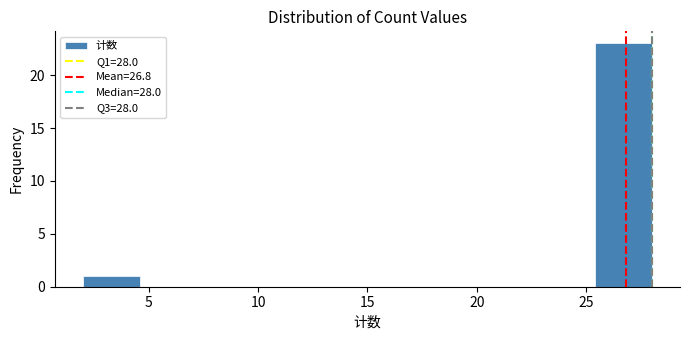

Reading left to right, list every bar in this chart as the range it spans on the x-axis followed by its height. Neither the bar edges nor the heights are printed on the chart, so give them approximately, as read against the axes.

2.0 to 4.6: 1
4.6 to 7.2: 0
7.2 to 9.8: 0
9.8 to 12.4: 0
12.4 to 15.0: 0
15.0 to 17.6: 0
17.6 to 20.2: 0
20.2 to 22.8: 0
22.8 to 25.4: 0
25.4 to 28.0: 23